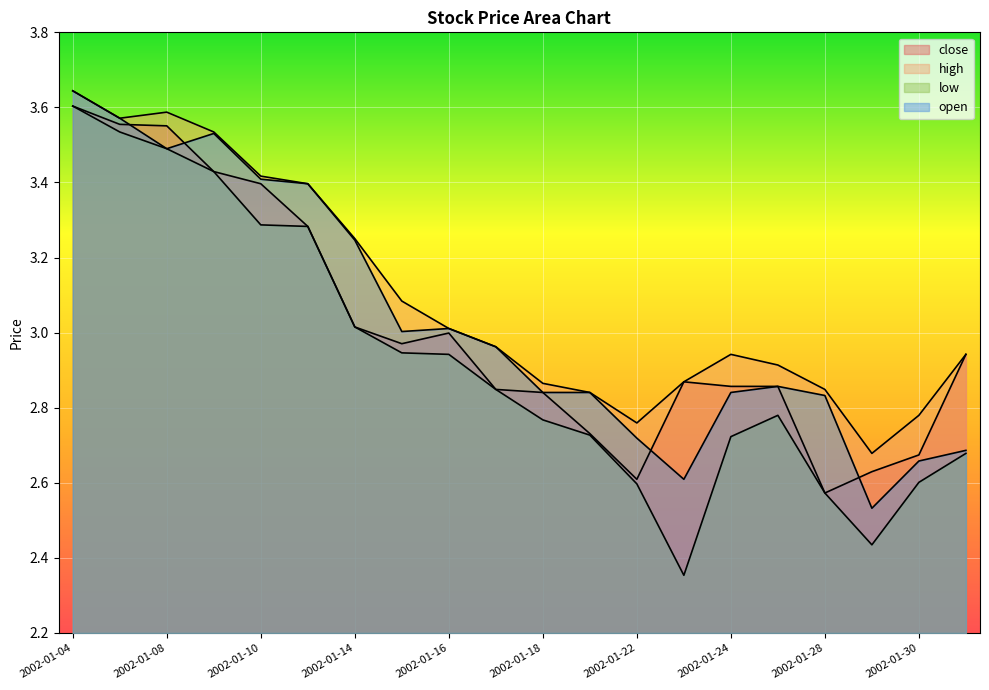

Which label corresponds to the smallest value in the chart?

2002-01-23